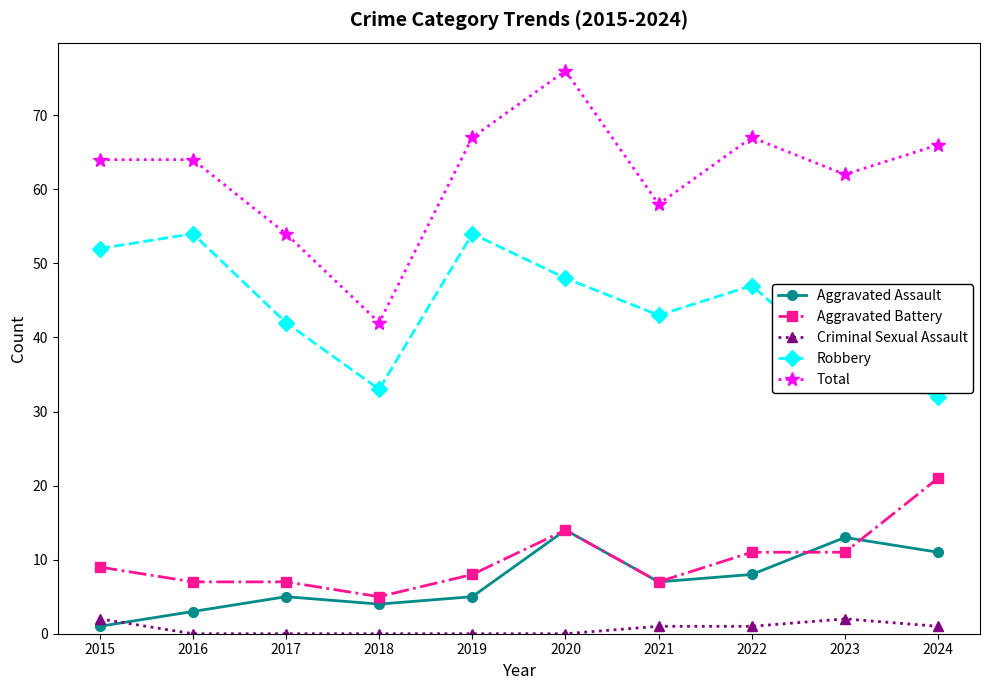

Does the chart have visible grid lines?

No